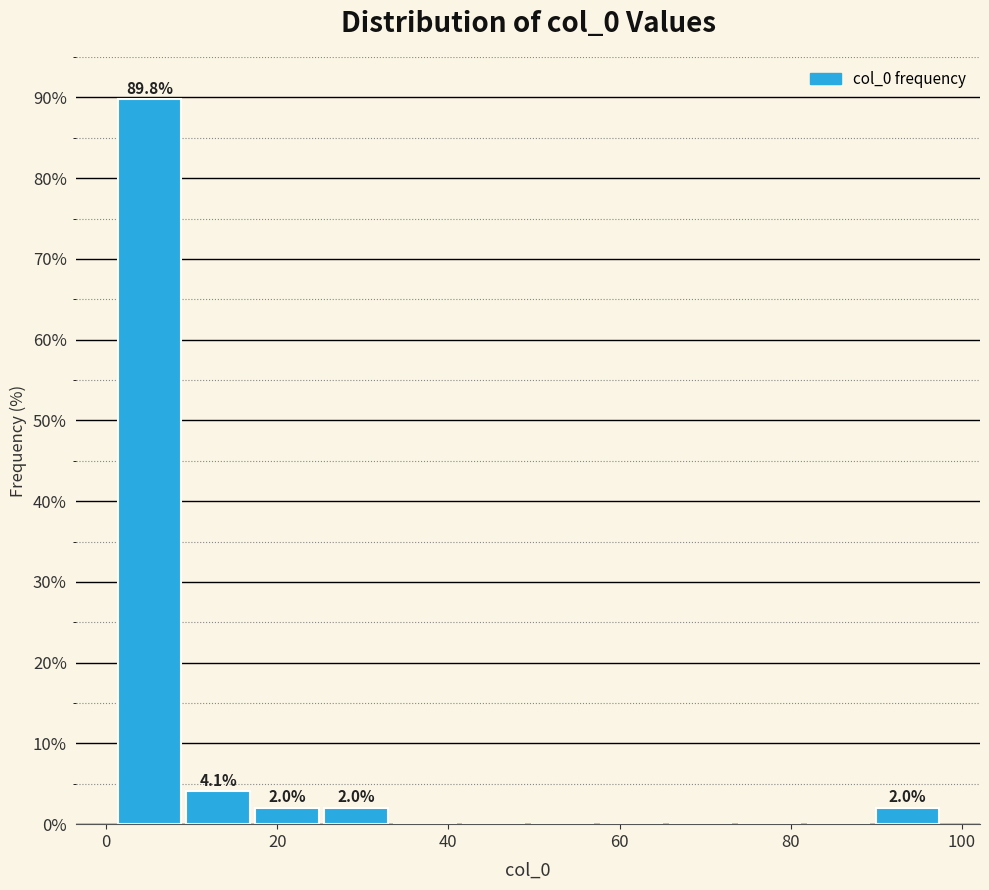

Over which range of the x-axis is the bar tallest?

2 to 10